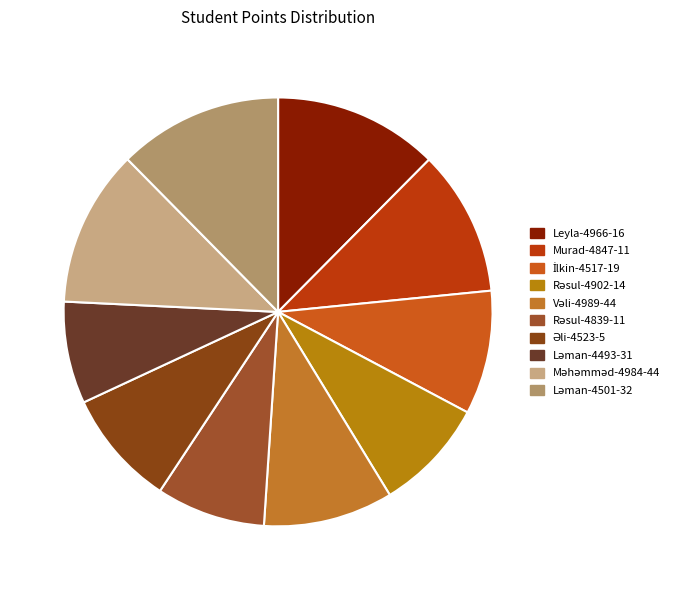

What is the change in value from Rəsul-4902-14 to Ləman-4493-31?

-45